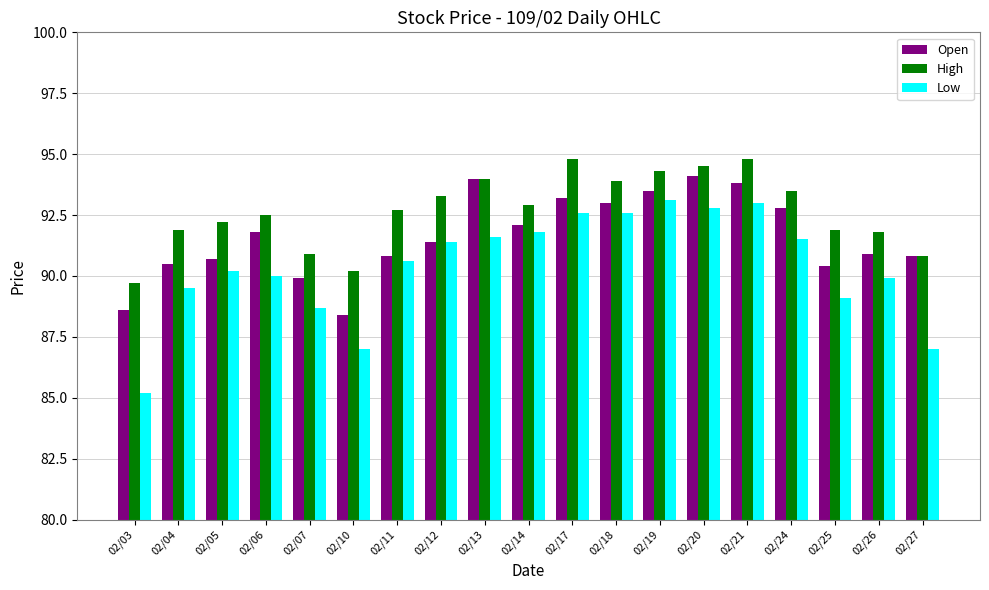

Reading left to right, list all the values displayed in this chart.

Open: 88.6	90.5	90.7	91.8	89.9	88.4	90.8	91.4	94.0	92.1	93.2	93.0	93.5	94.1	93.8	92.8	90.4	90.9	90.8
High: 89.7	91.9	92.2	92.5	90.9	90.2	92.7	93.3	94.0	92.9	94.8	93.9	94.3	94.5	94.8	93.5	91.9	91.8	90.8
Low: 85.2	89.5	90.2	90.0	88.7	87.0	90.6	91.4	91.6	91.8	92.6	92.6	93.1	92.8	93.0	91.5	89.1	89.9	87.0